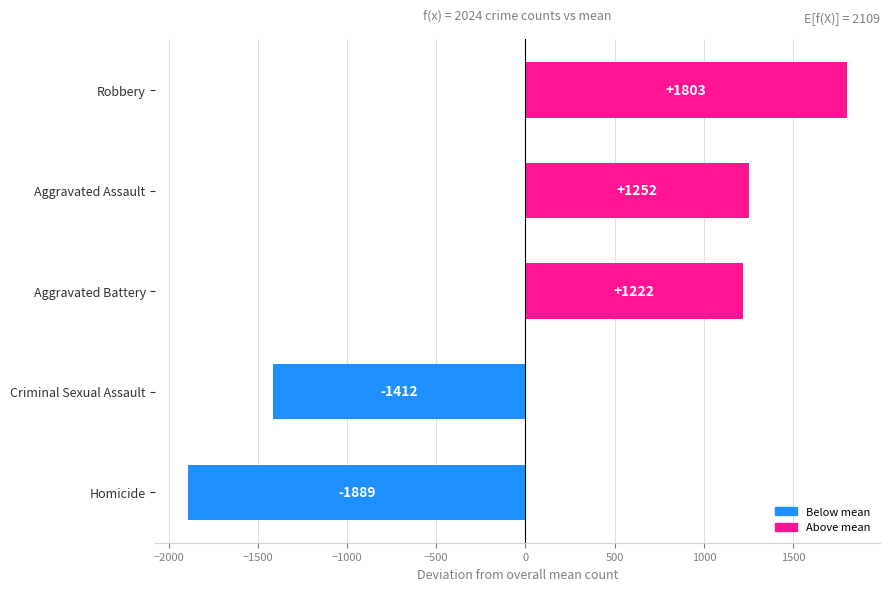

What is the maximum value shown in the chart?

1802.7